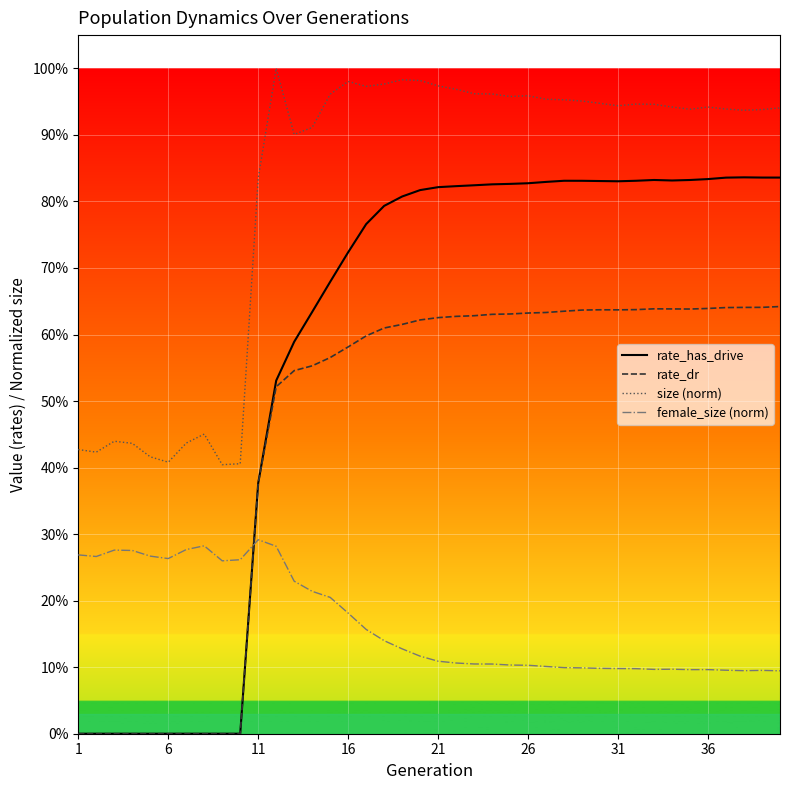

What is the value of the size (norm) point at the 4th from the left?

0.4